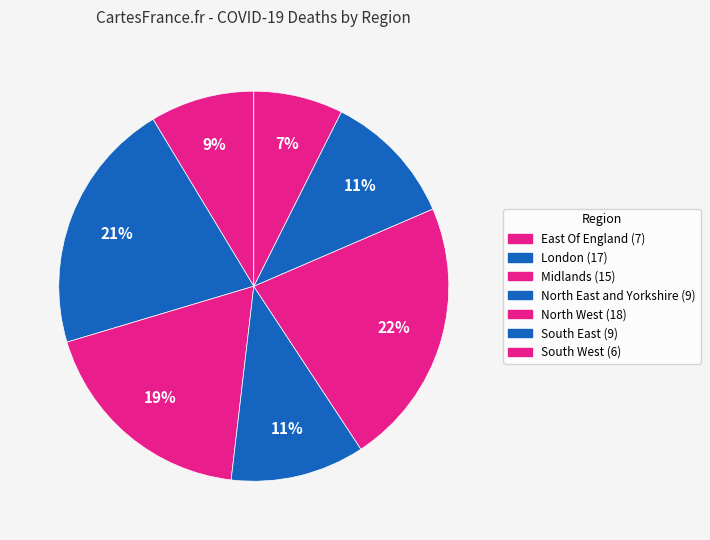

How many segments does this pie chart have?

7